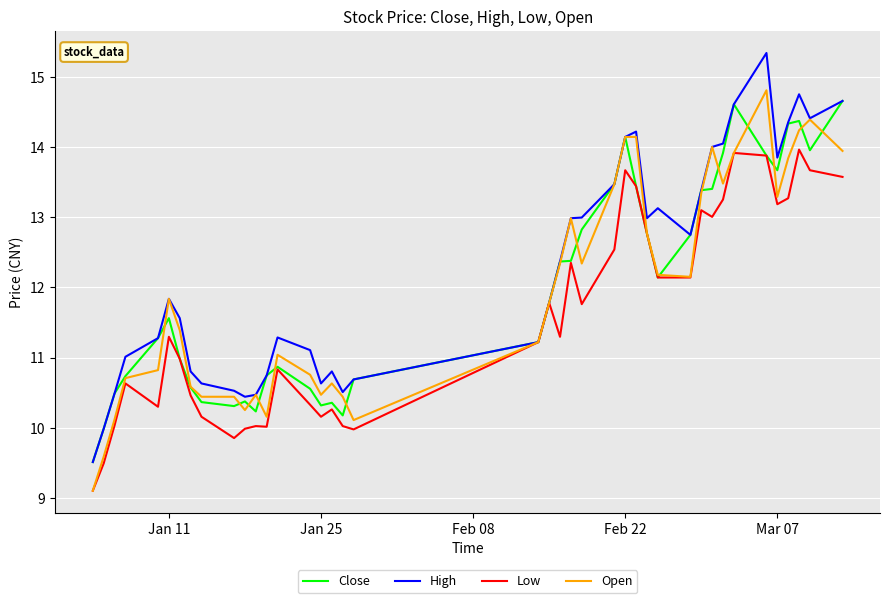

In High, how many points are lower than both neighbors (excluding endpoints)?

7